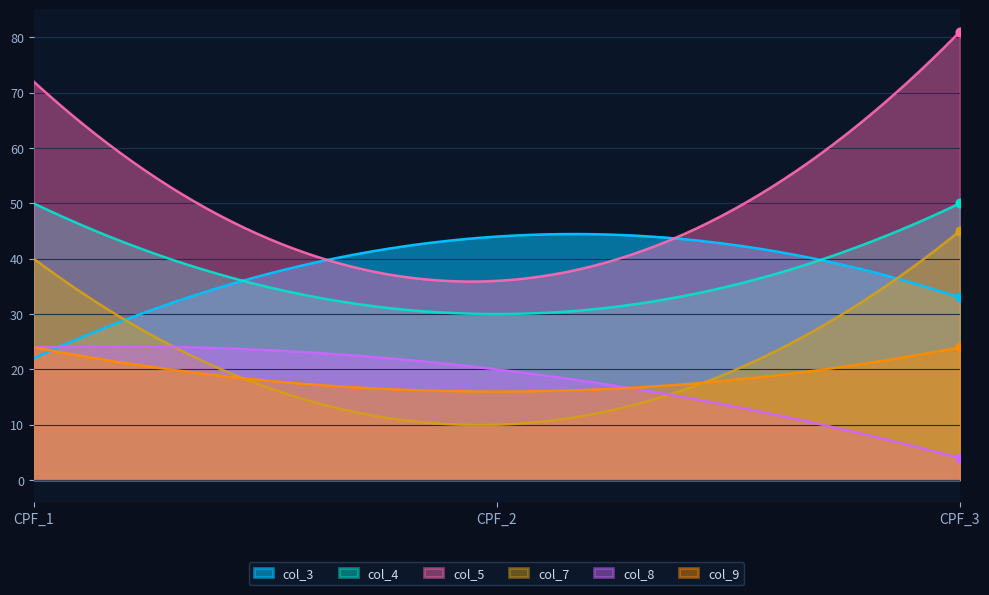

At how many categories does at least one series exceed 76?

1